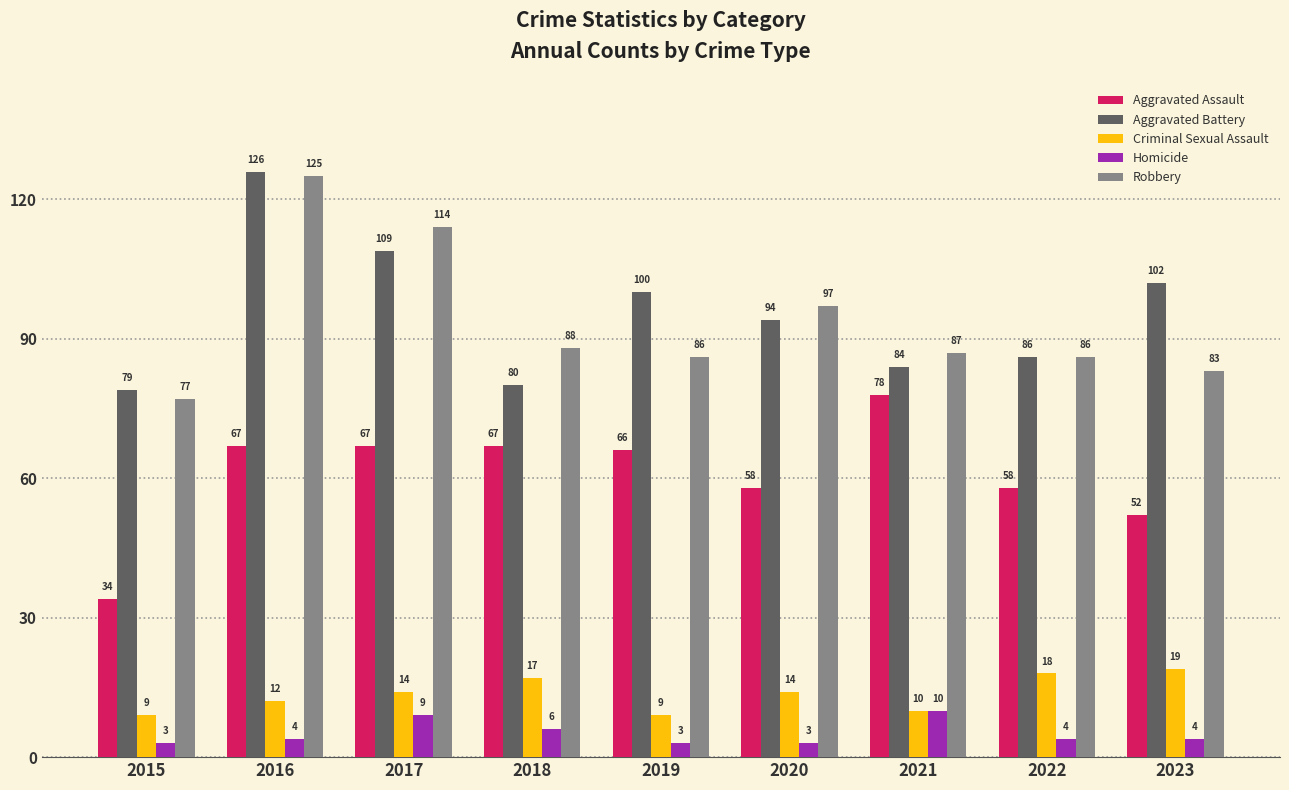

Which series has the widest spread of values?

Robbery